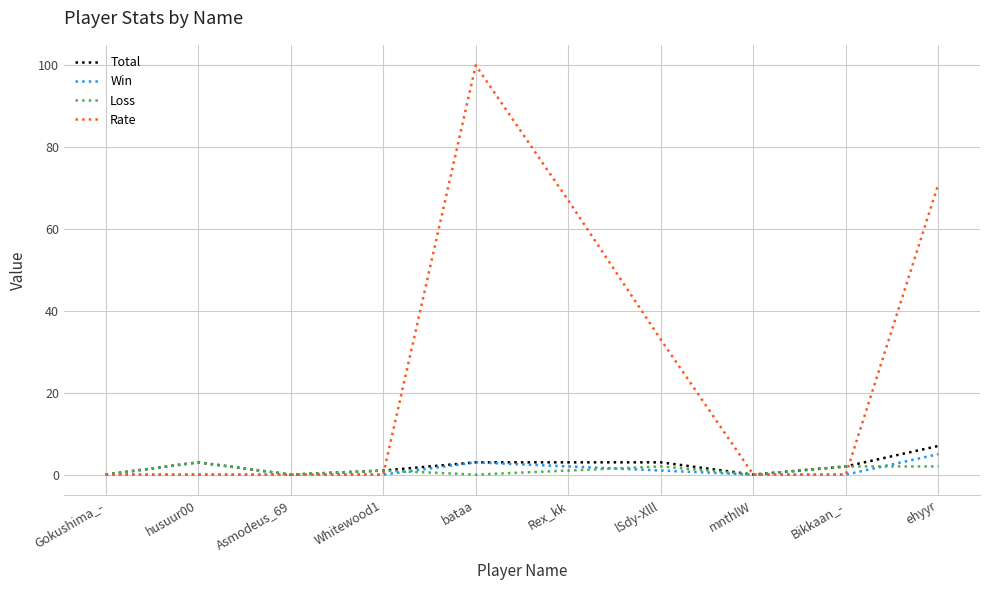

What position from the right is bataa?

6